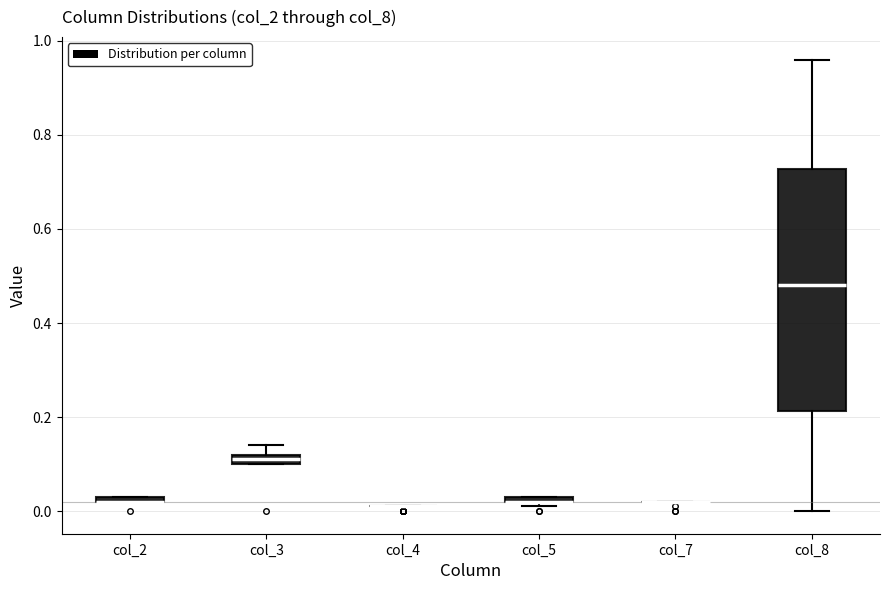

Which box is the tallest, from its lower edge to its upper edge?

col_8